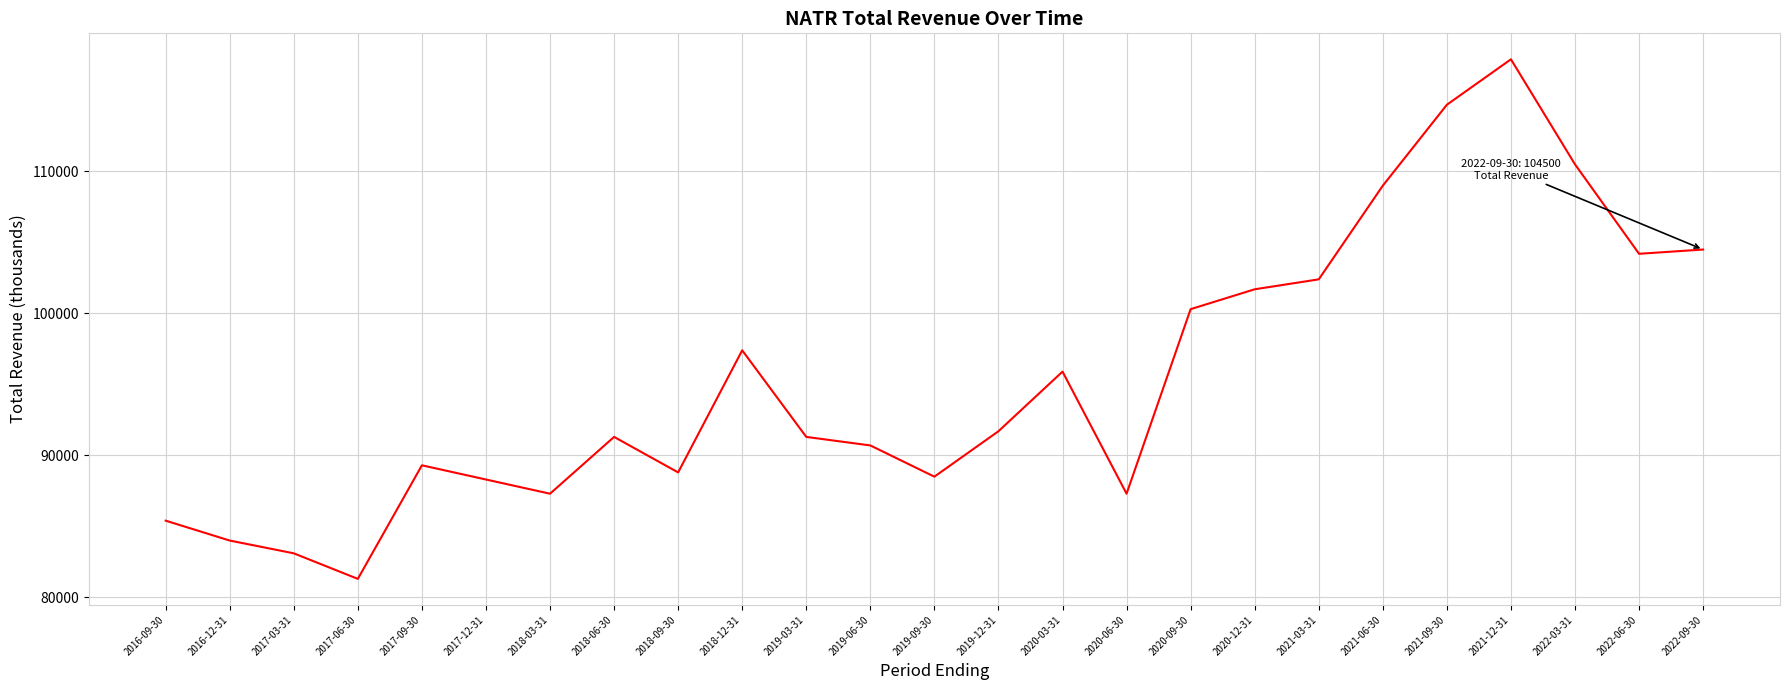

Is it true that the value at 2017-06-30 is 81300?

True